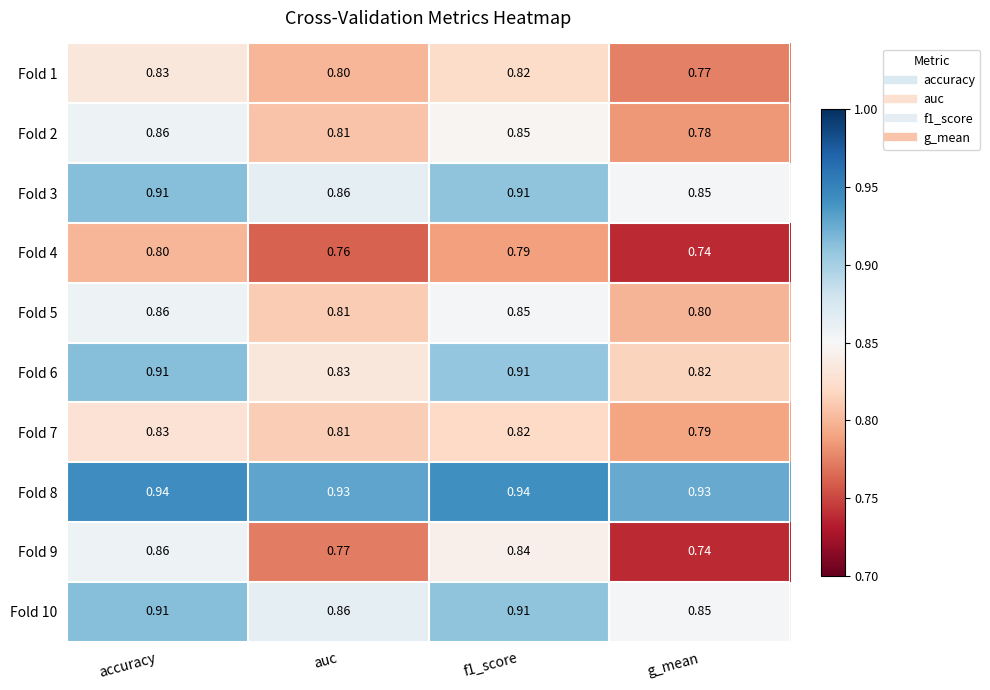

At which label does Fold 5 reach its minimum?

g_mean